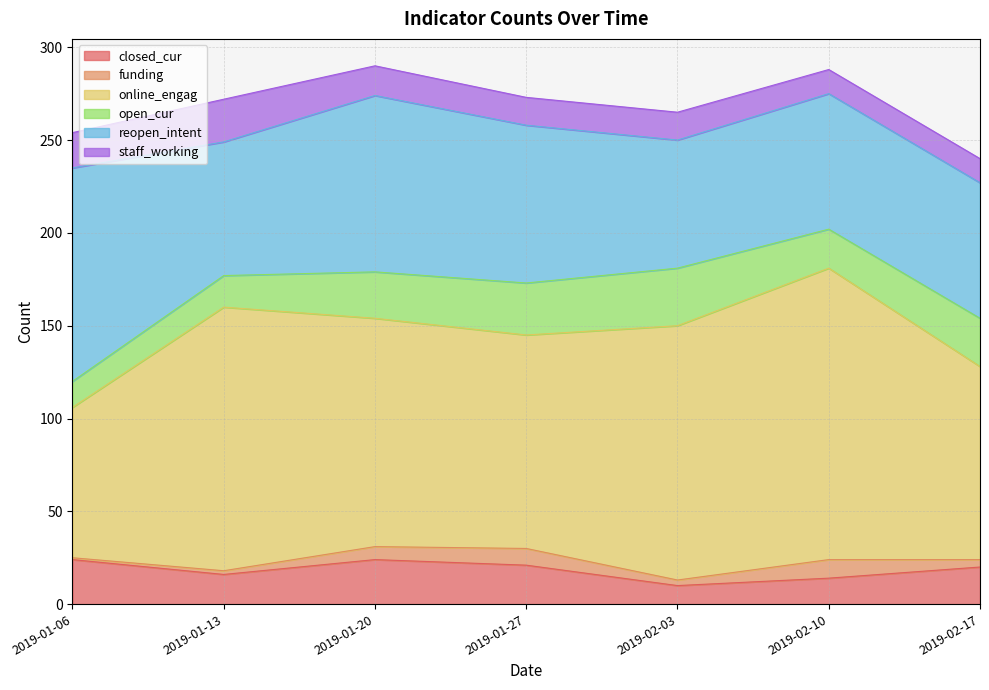

Where does the reopen_intent series first go above 73?

2019-01-06